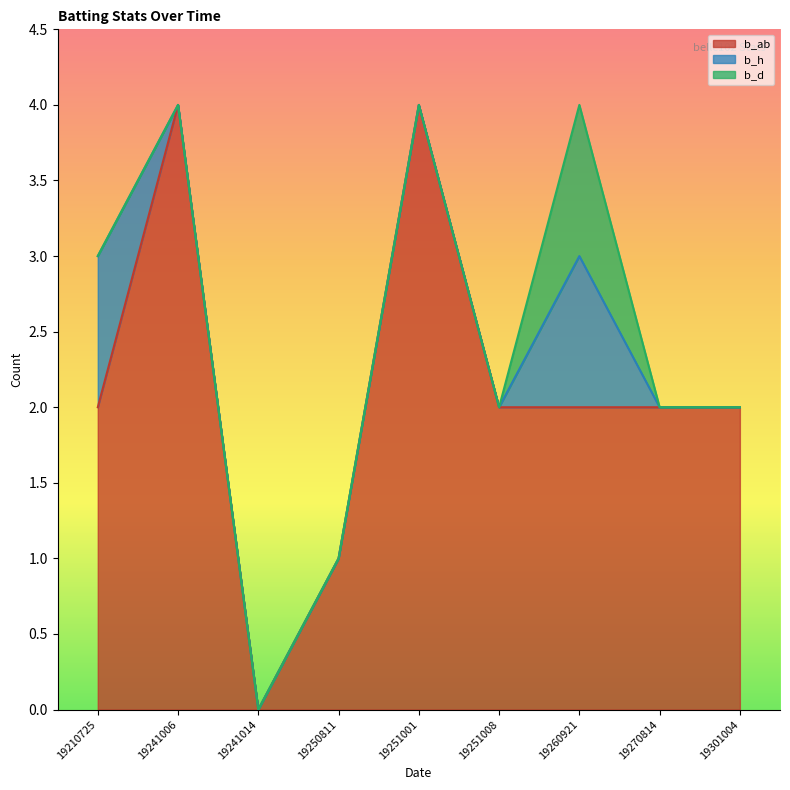

Is it true that b_h equals 0 at 19241006?

True